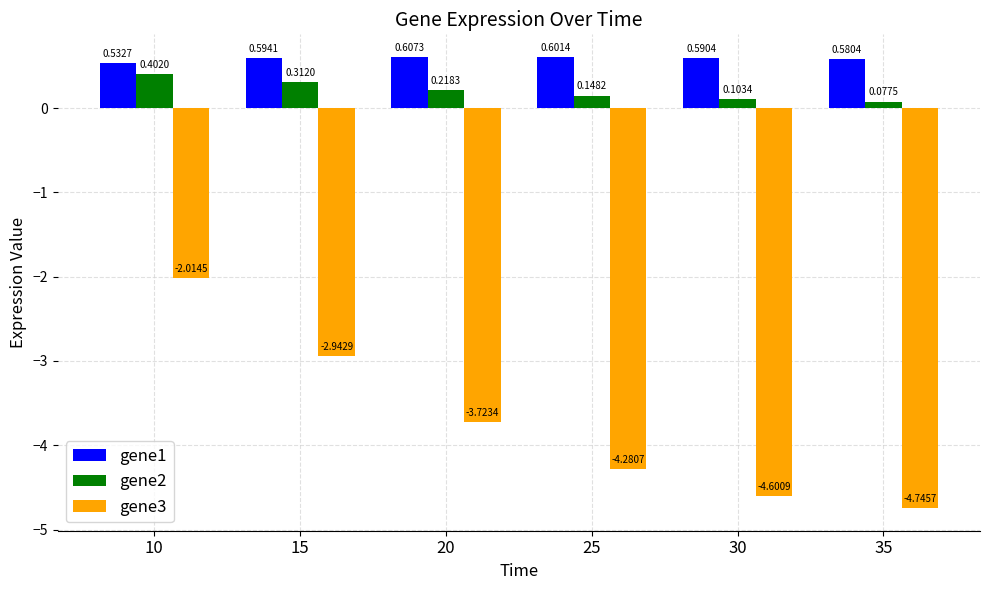

What is the spread (max minus min) of values at 25?

4.9